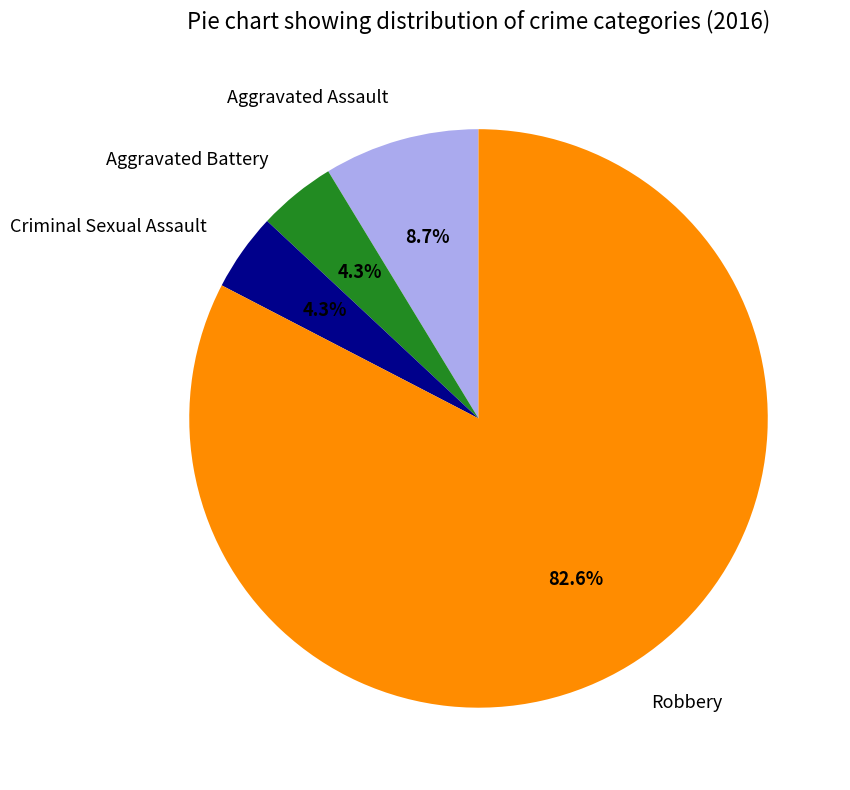

To the nearest percent, what percentage of the pie is Robbery?

83%